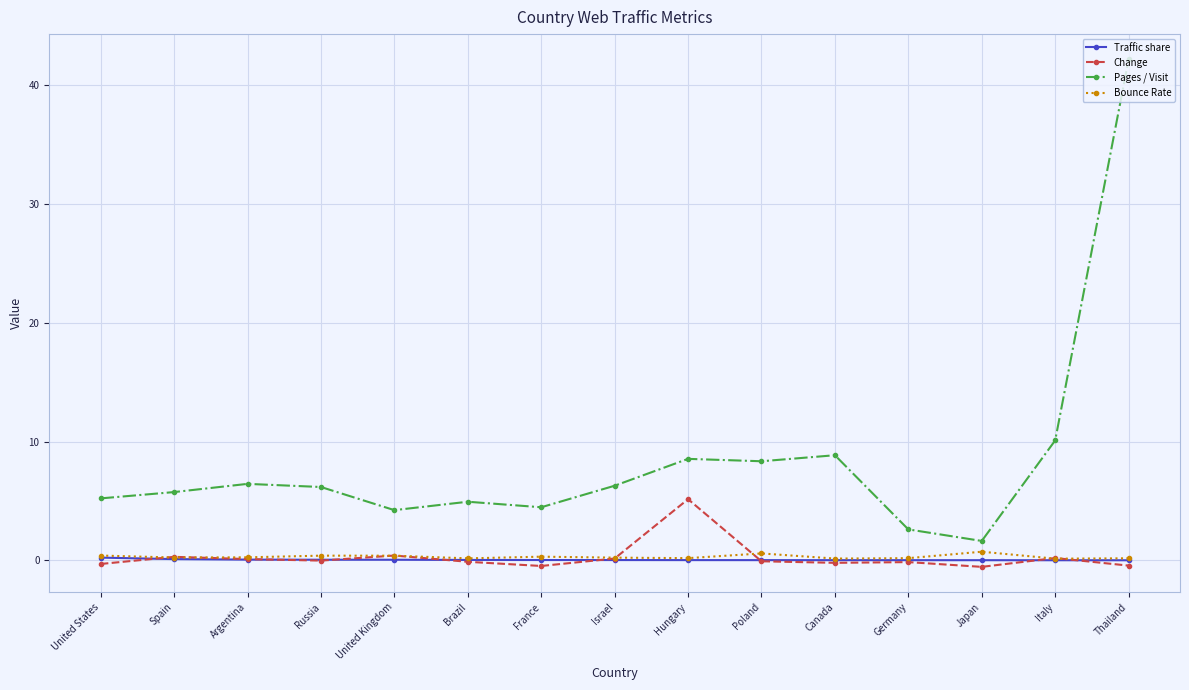

What value does the Change series have at Argentina?

0.1